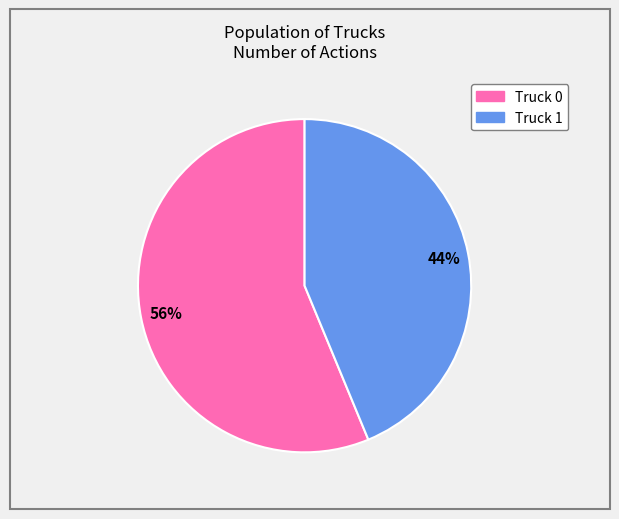

Which has a higher value, Truck 1 or Truck 0?

Truck 0